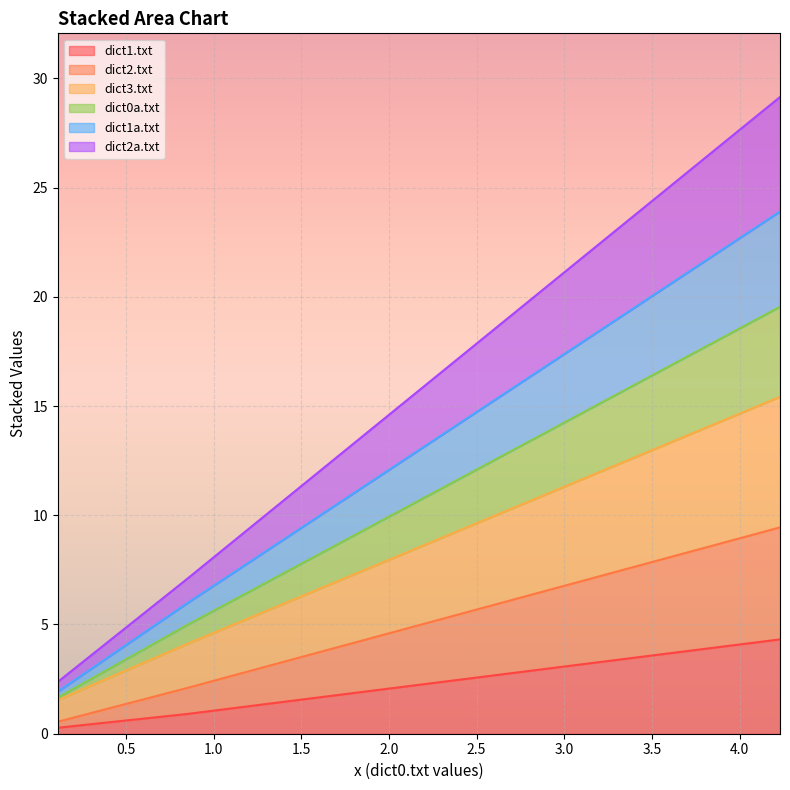

What is the highest value of the dict1.txt series?

4.3